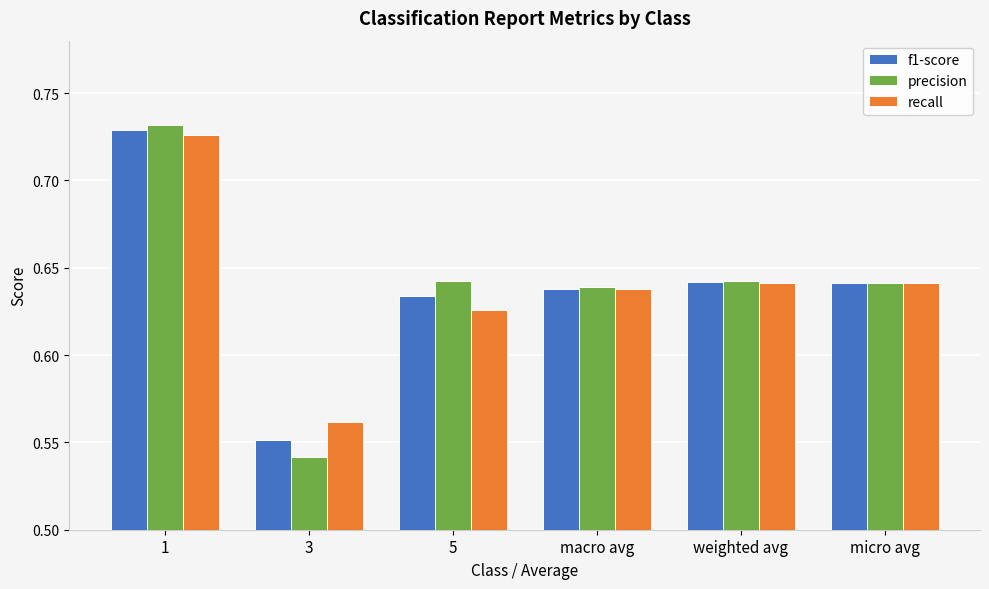

Which series changed the most between 3 and 5?

precision